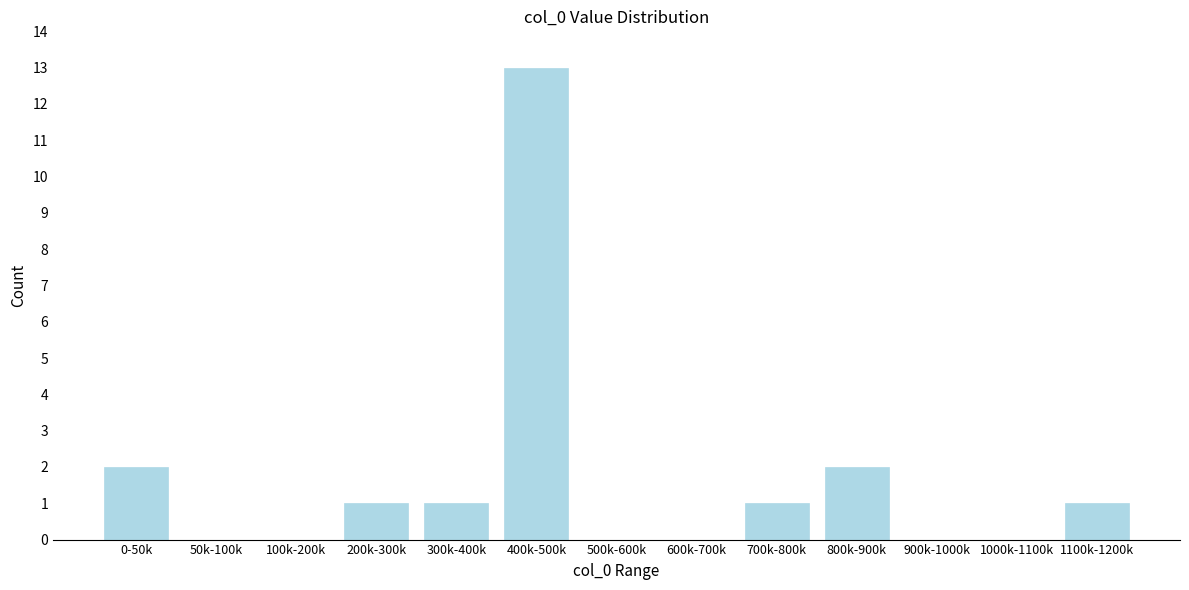

Reading left to right, list all the values displayed in this chart.

0-50k=2	50k-100k=0	100k-200k=0	200k-300k=1	300k-400k=1	400k-500k=13	500k-600k=0	600k-700k=0	700k-800k=1	800k-900k=2	900k-1000k=0	1000k-1100k=0	1100k-1200k=1